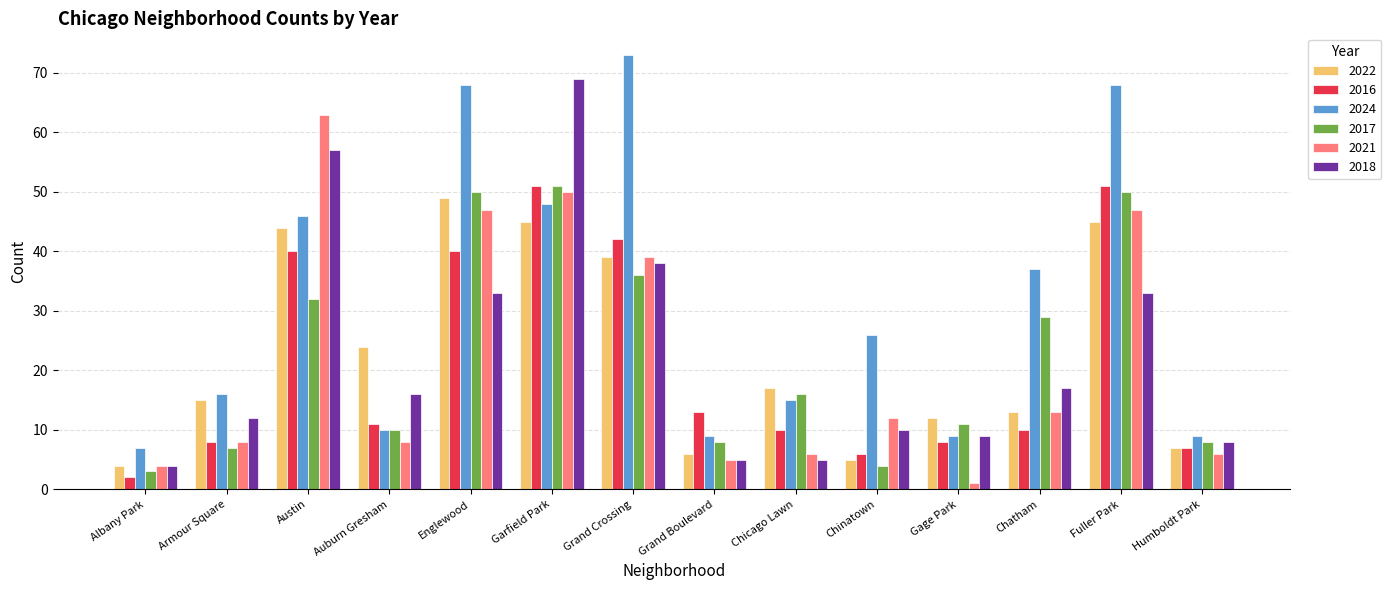

What is the average value of the 2018 series?

23